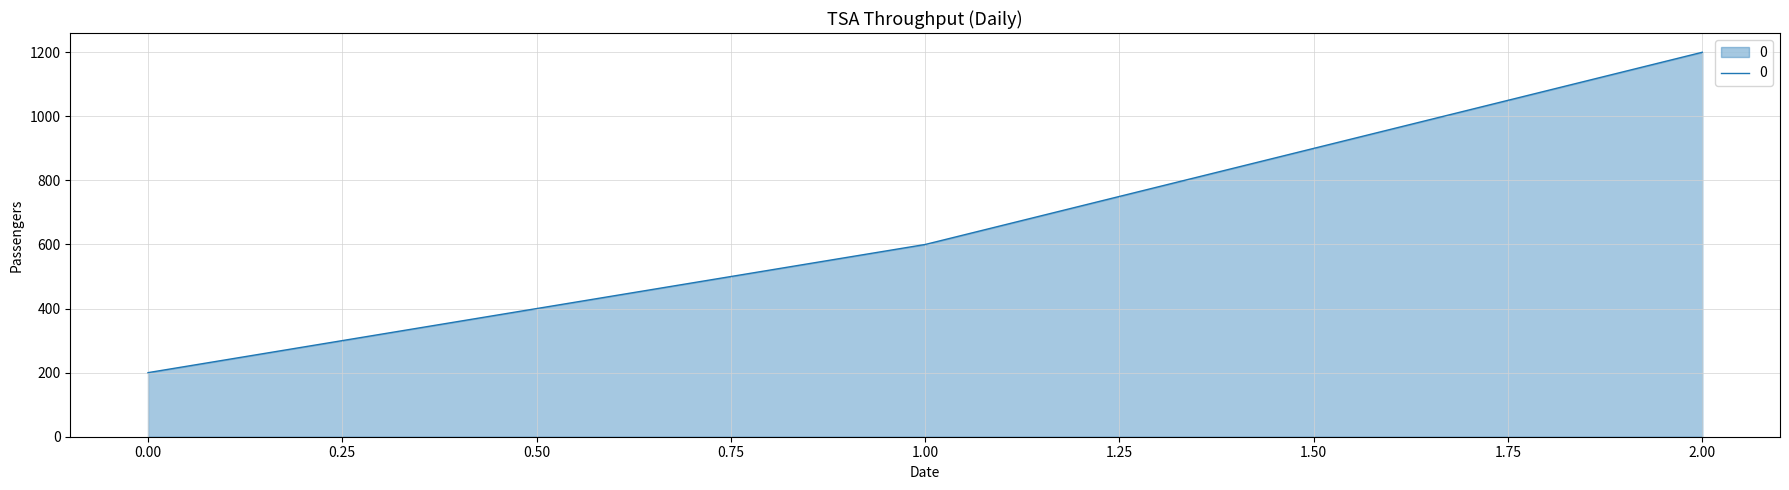

List the labels in order of value, smallest first.

0.00, 1.00, 2.00